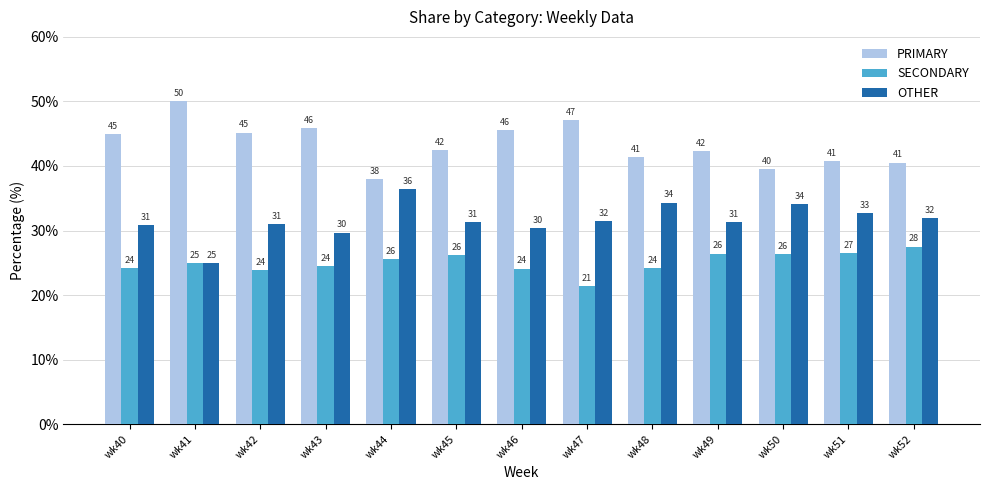

Which series has the largest total across all categories?

PRIMARY